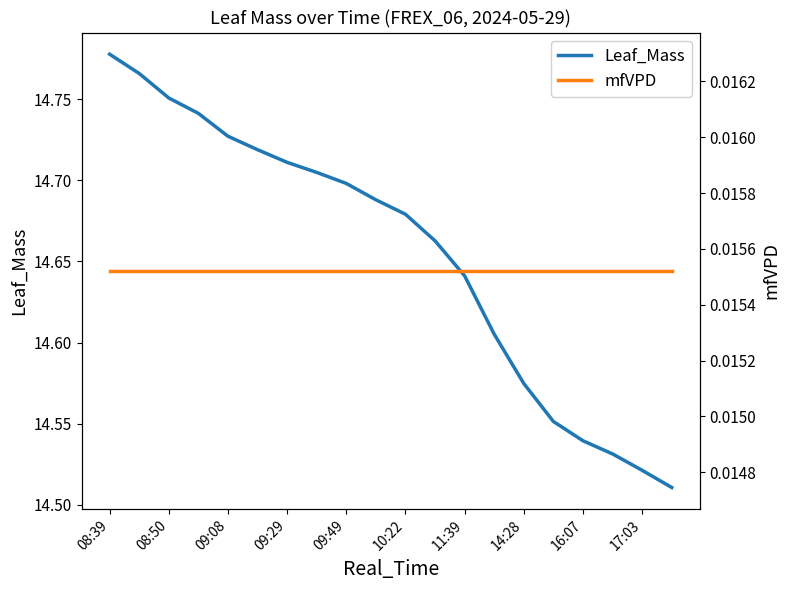

True or false: mfVPD and Leaf_Mass cross at least once.

False